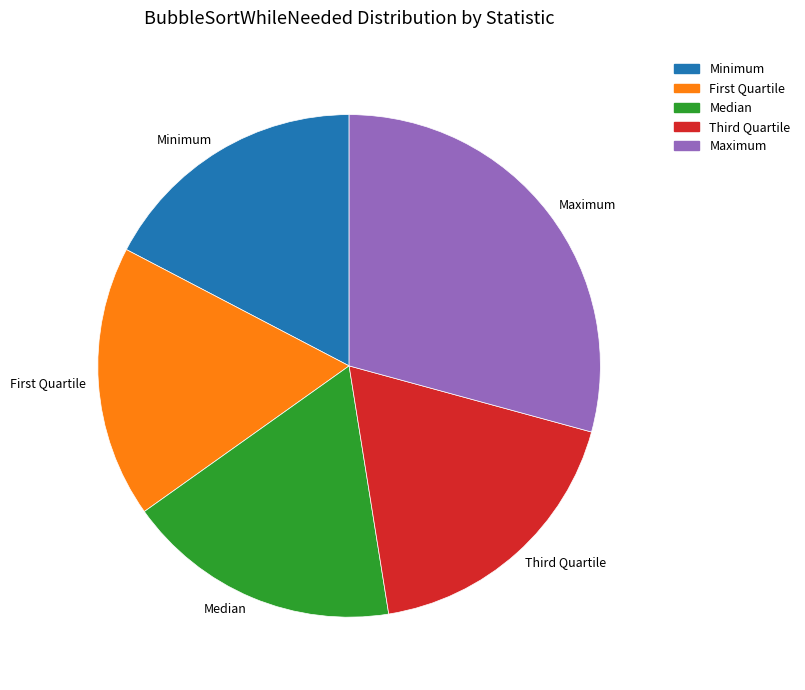

Does any single category account for the majority?

No